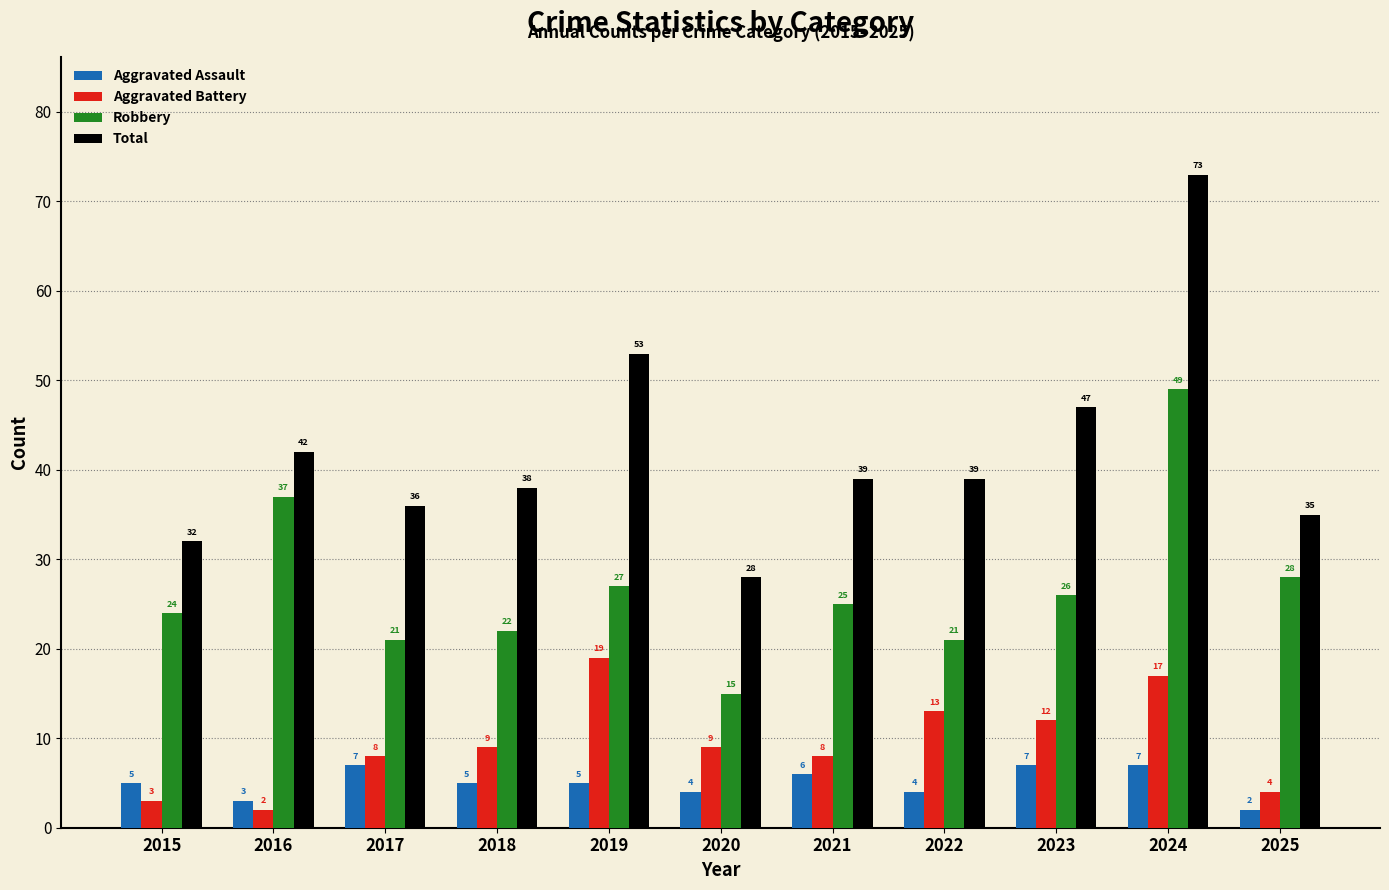

At which category is the sum across all series the highest?

2024